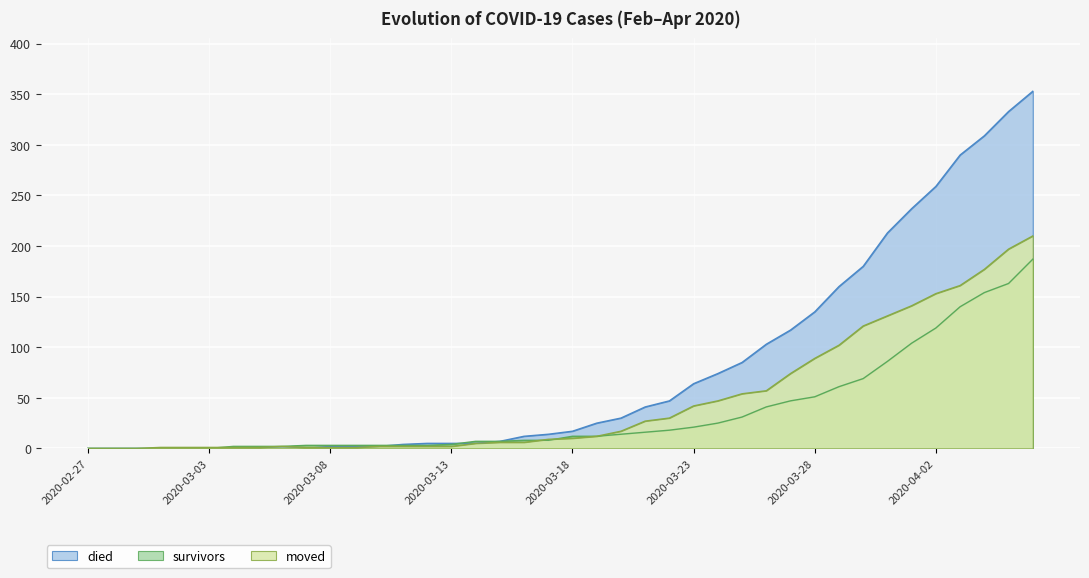

What is the label of the 31st point from the left?

2020-03-28